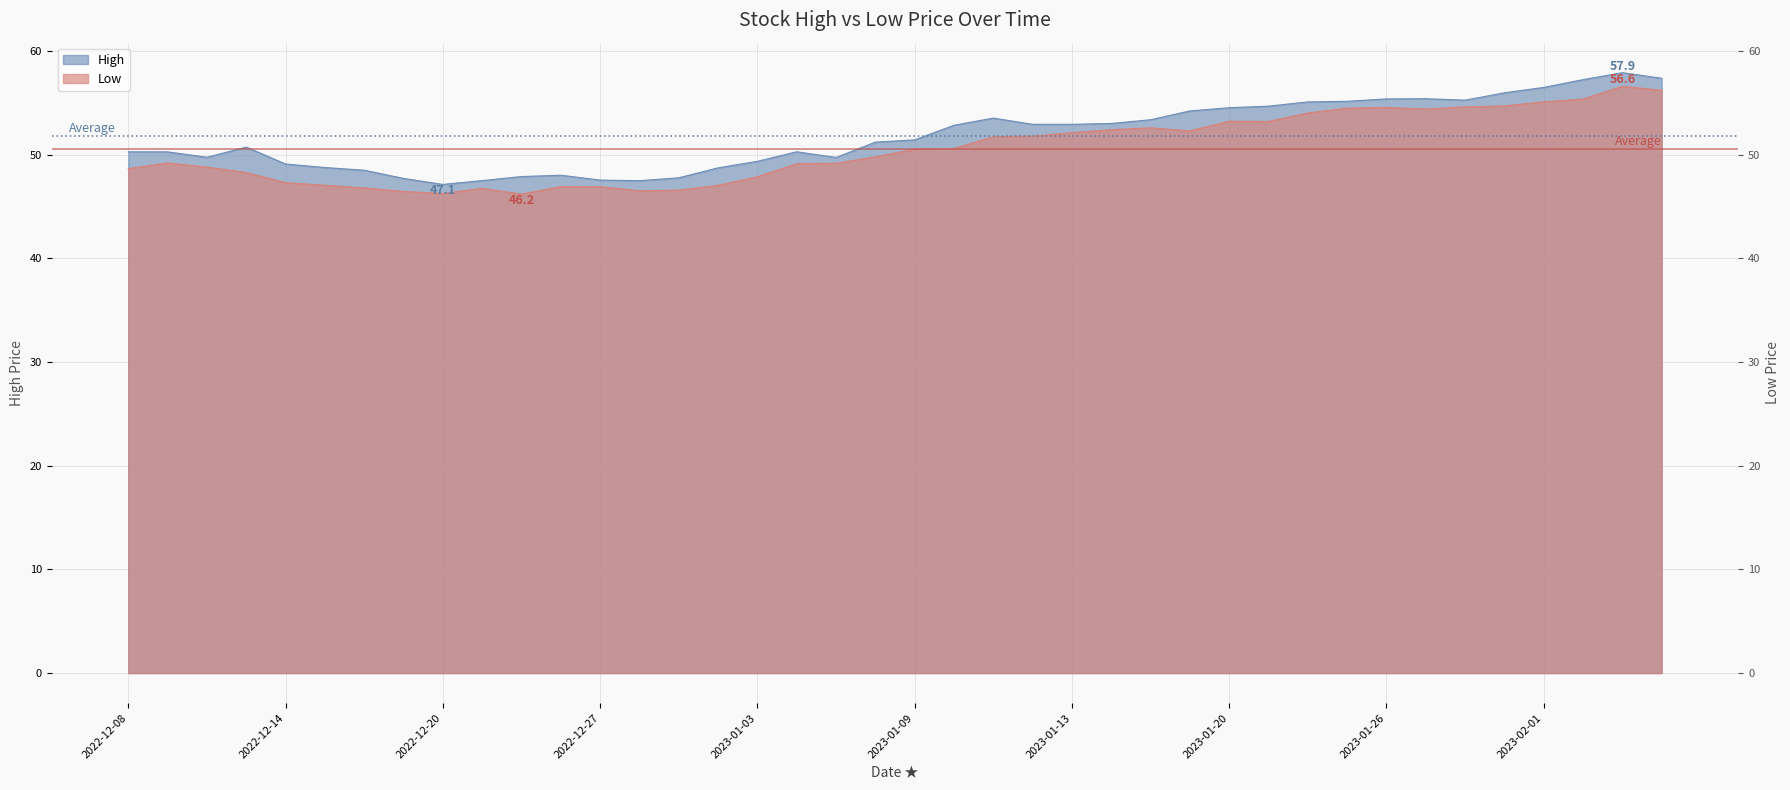

Is the value of High at 2022-12-29 greater than the value of Low at 2022-12-19?

Yes